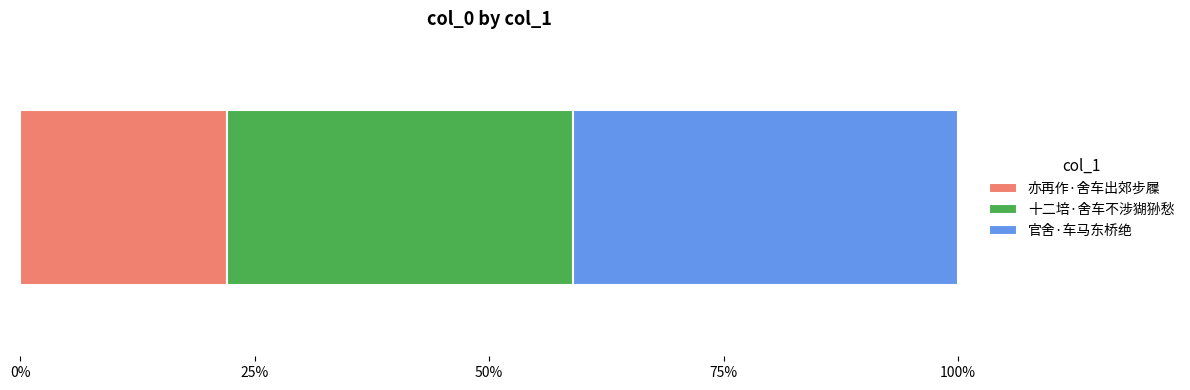

What are all the series names shown in the legend?

亦再作·舍车出郊步屧, 十二培·舍车不涉猢狲愁, 官舍·车马东桥绝